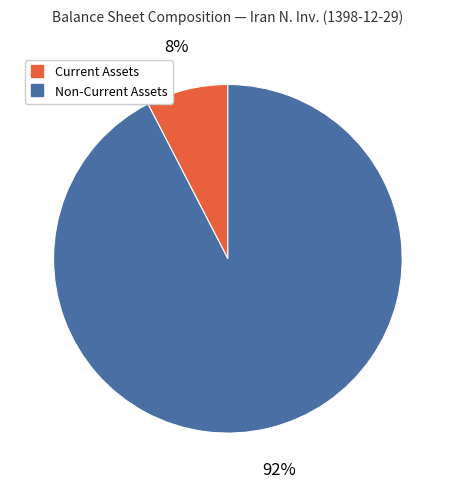

Is there any slice that represents more than half of the pie?

Yes